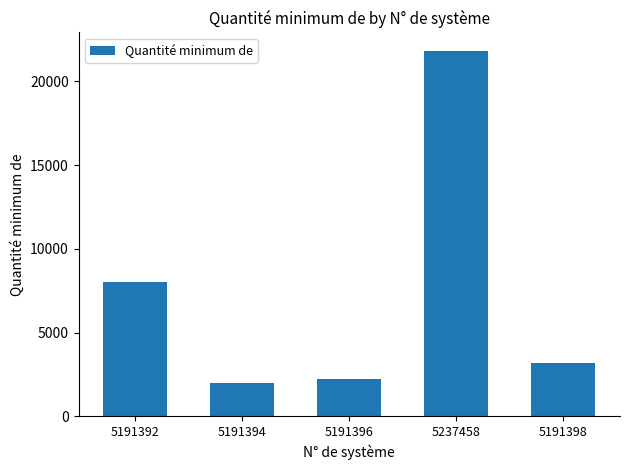

Rank the categories by value from lowest to highest.

5191394, 5191396, 5191398, 5191392, 5237458